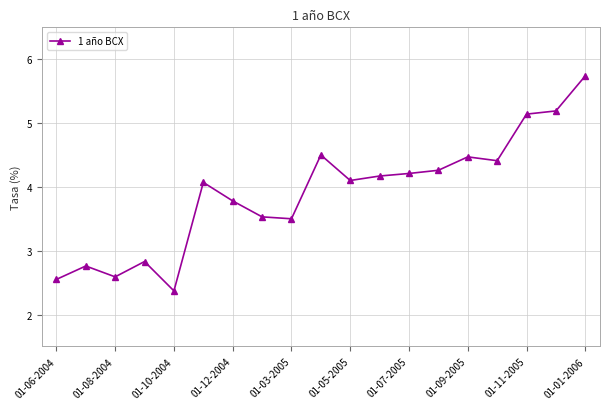

What is the average value?

3.9